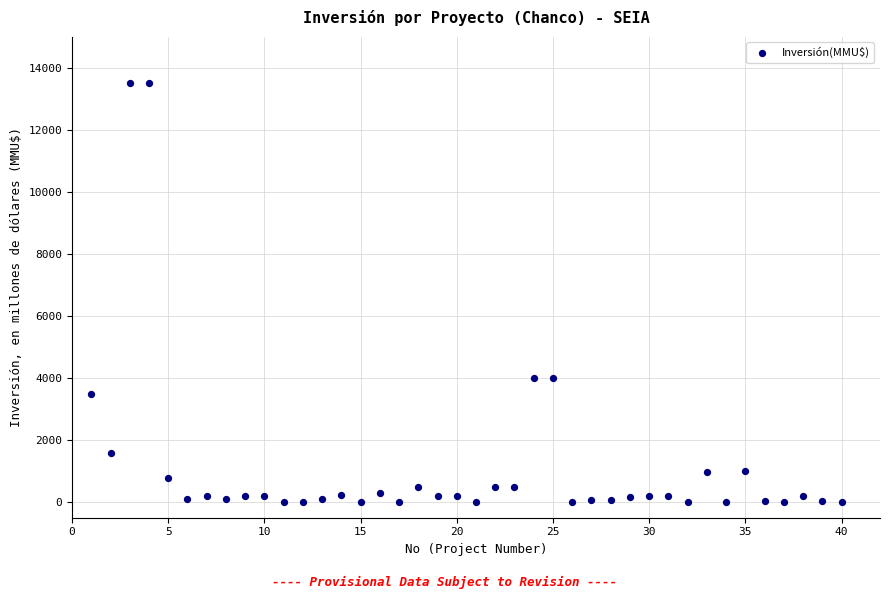

What is the range of Y values (max minus min)?

13500